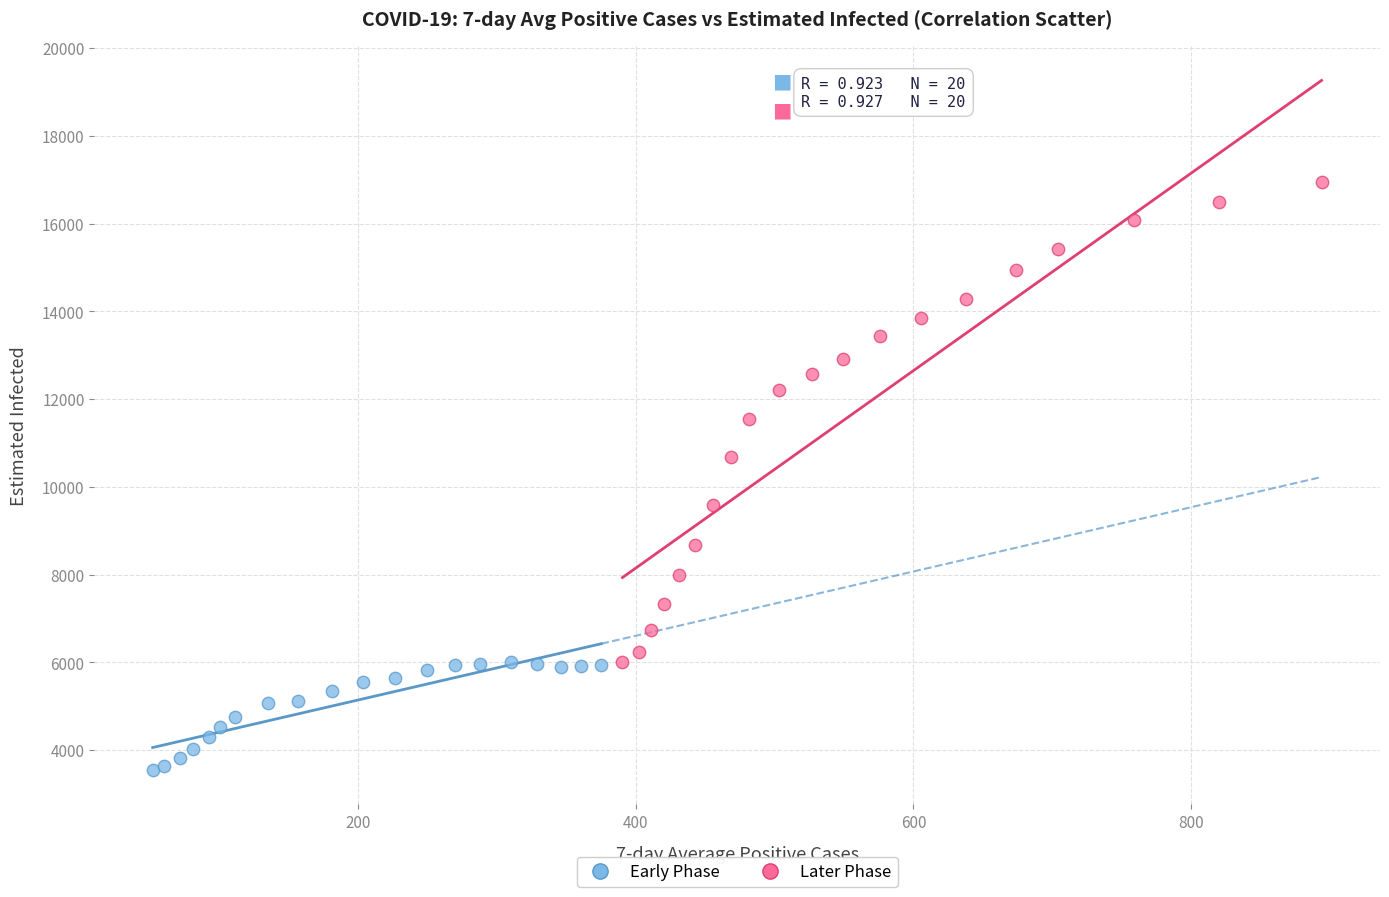

Which series contains the highest Y value?

Later Phase